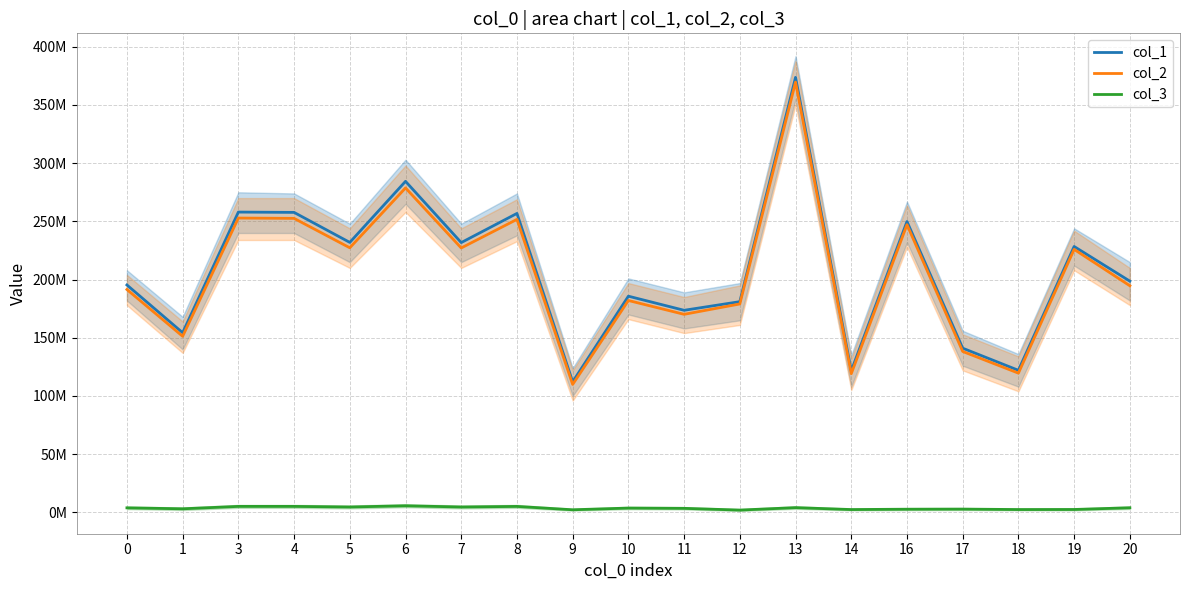

How many distinct data groups are displayed?

3